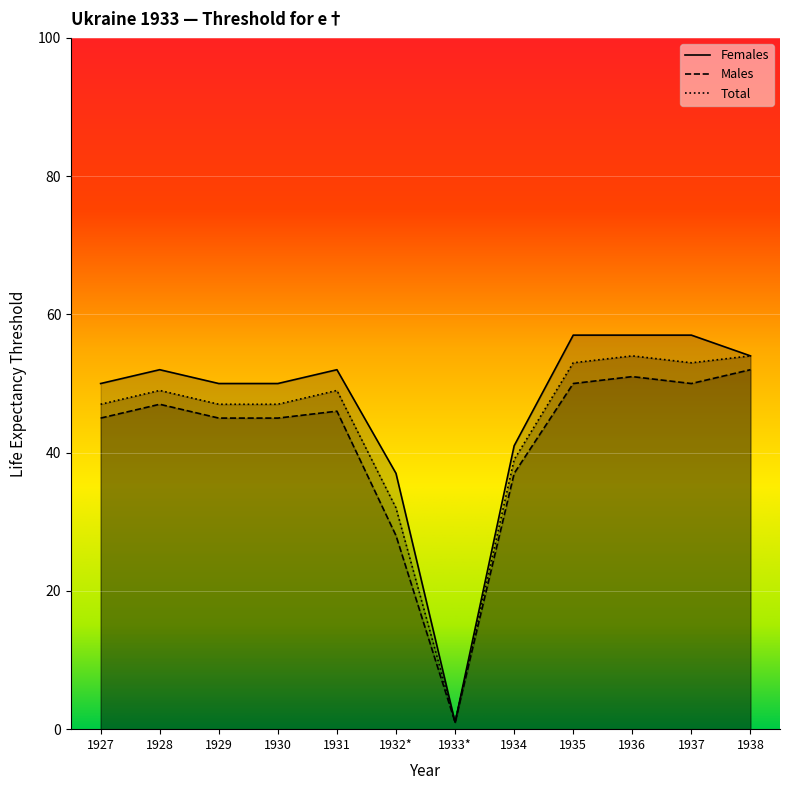

How many lines are shown in the chart?

3